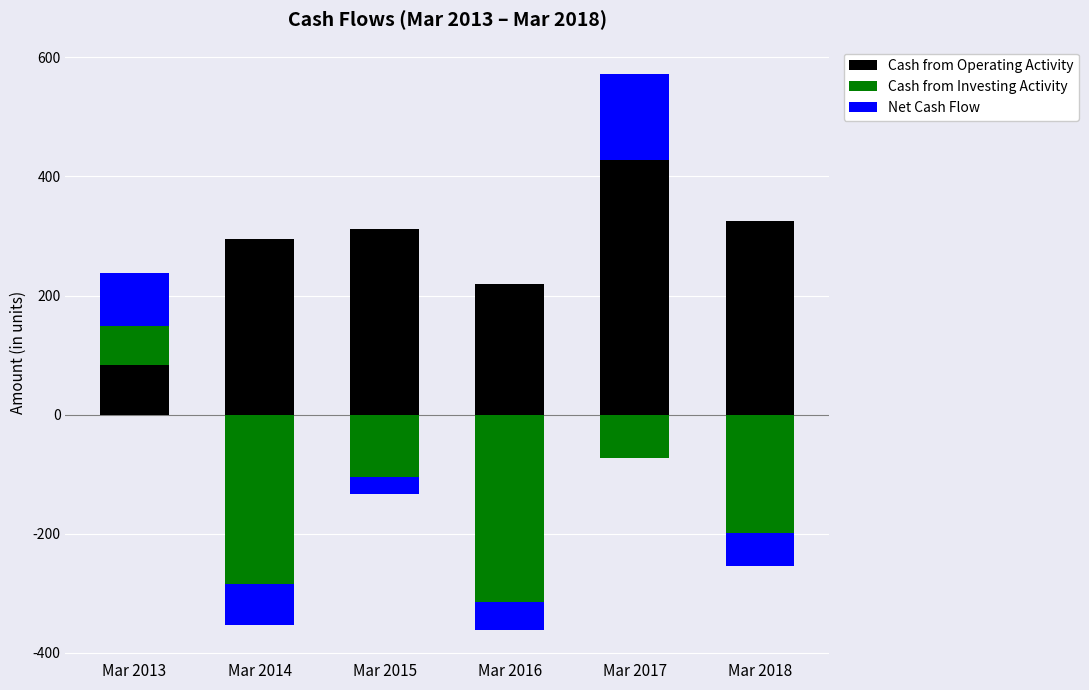

Where is Cash from Operating Activity nearest to the value 256?

Mar 2016